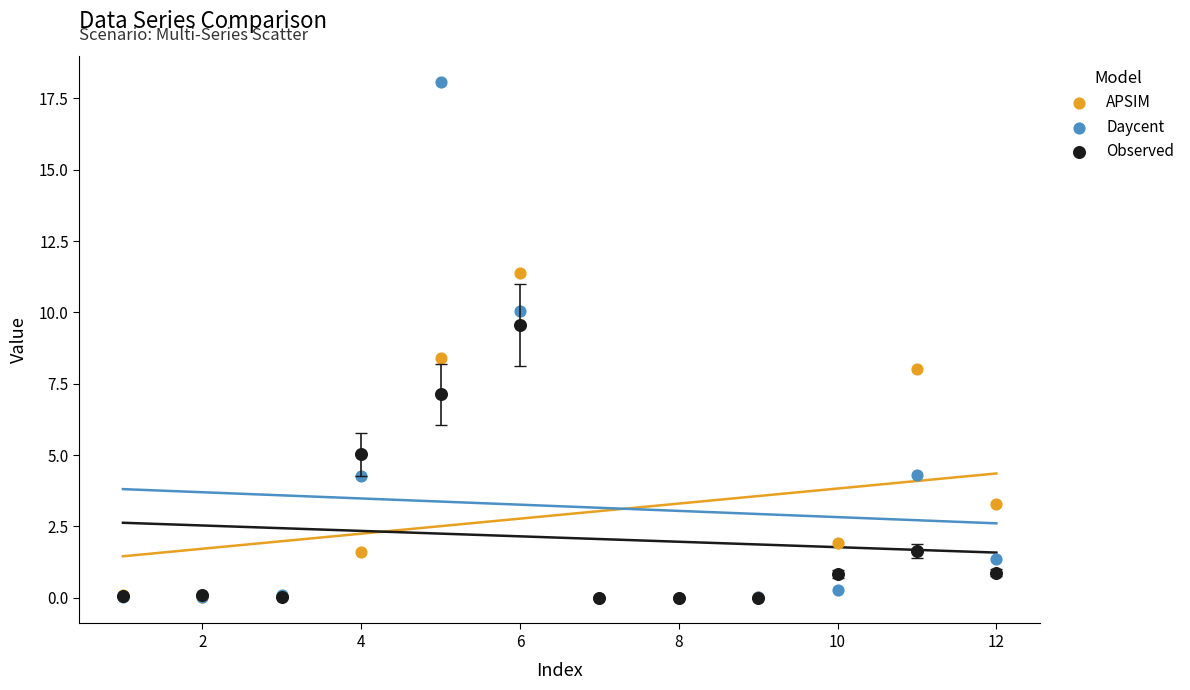

Which series contains the highest Y value?

Daycent